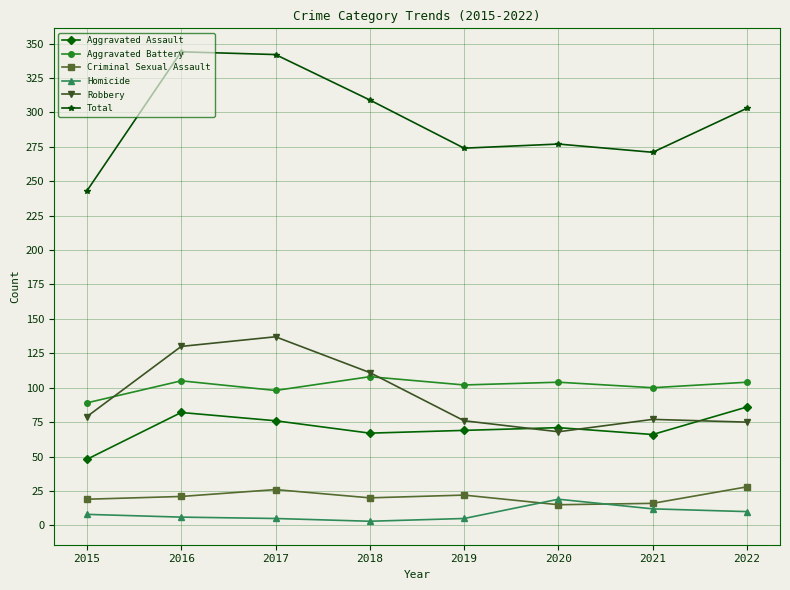

The value of Aggravated Assault at 2015 is 48. True or false?

True